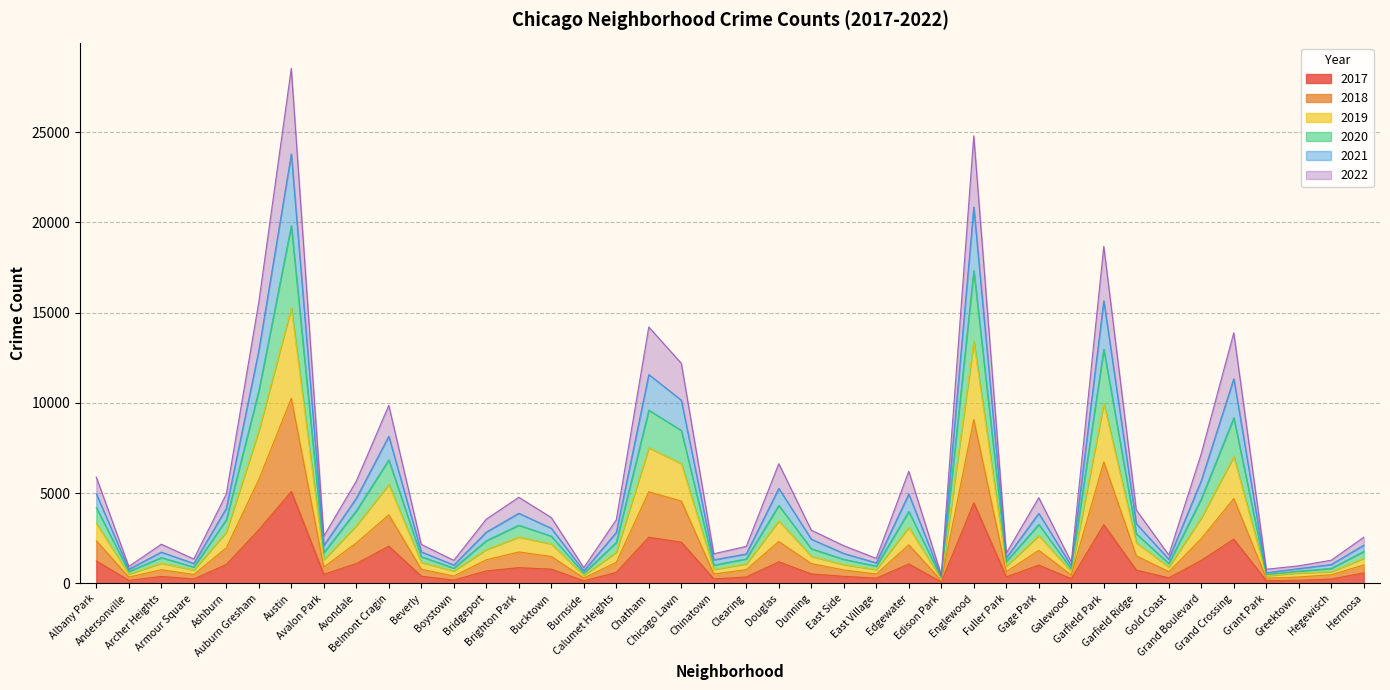

Which series changed the most between Archer Heights and Galewood?

2021